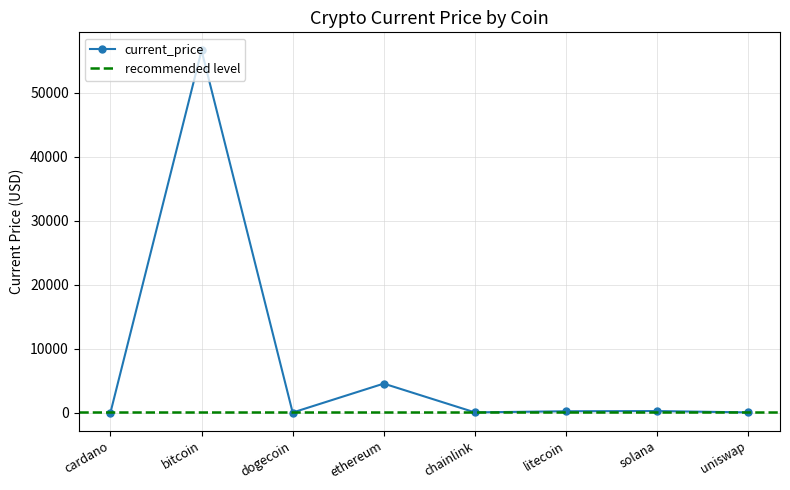

Which category has the highest value across all series?

bitcoin